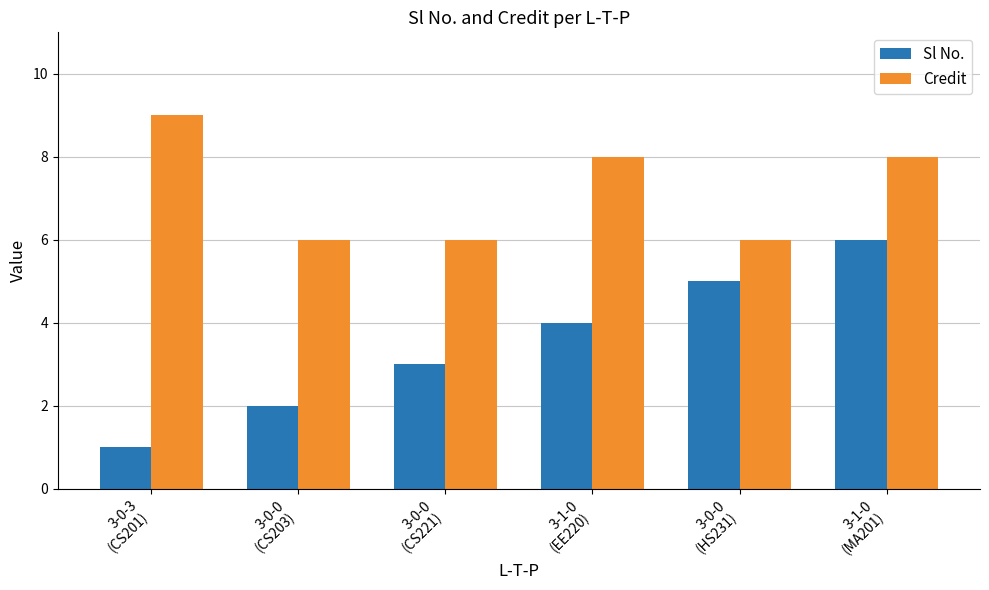

What is the label of the 2nd bar from the left?

3-0-0
(CS203)